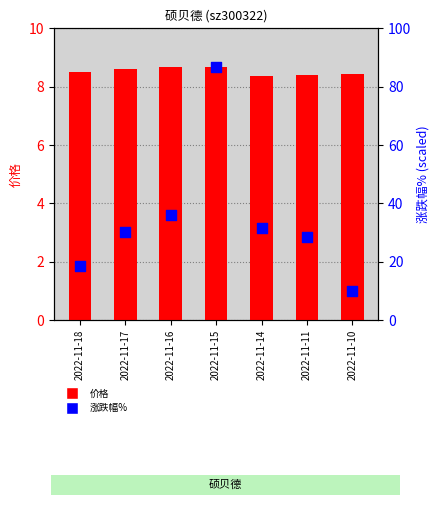

Which series contains the highest Y value?

涨跌幅%